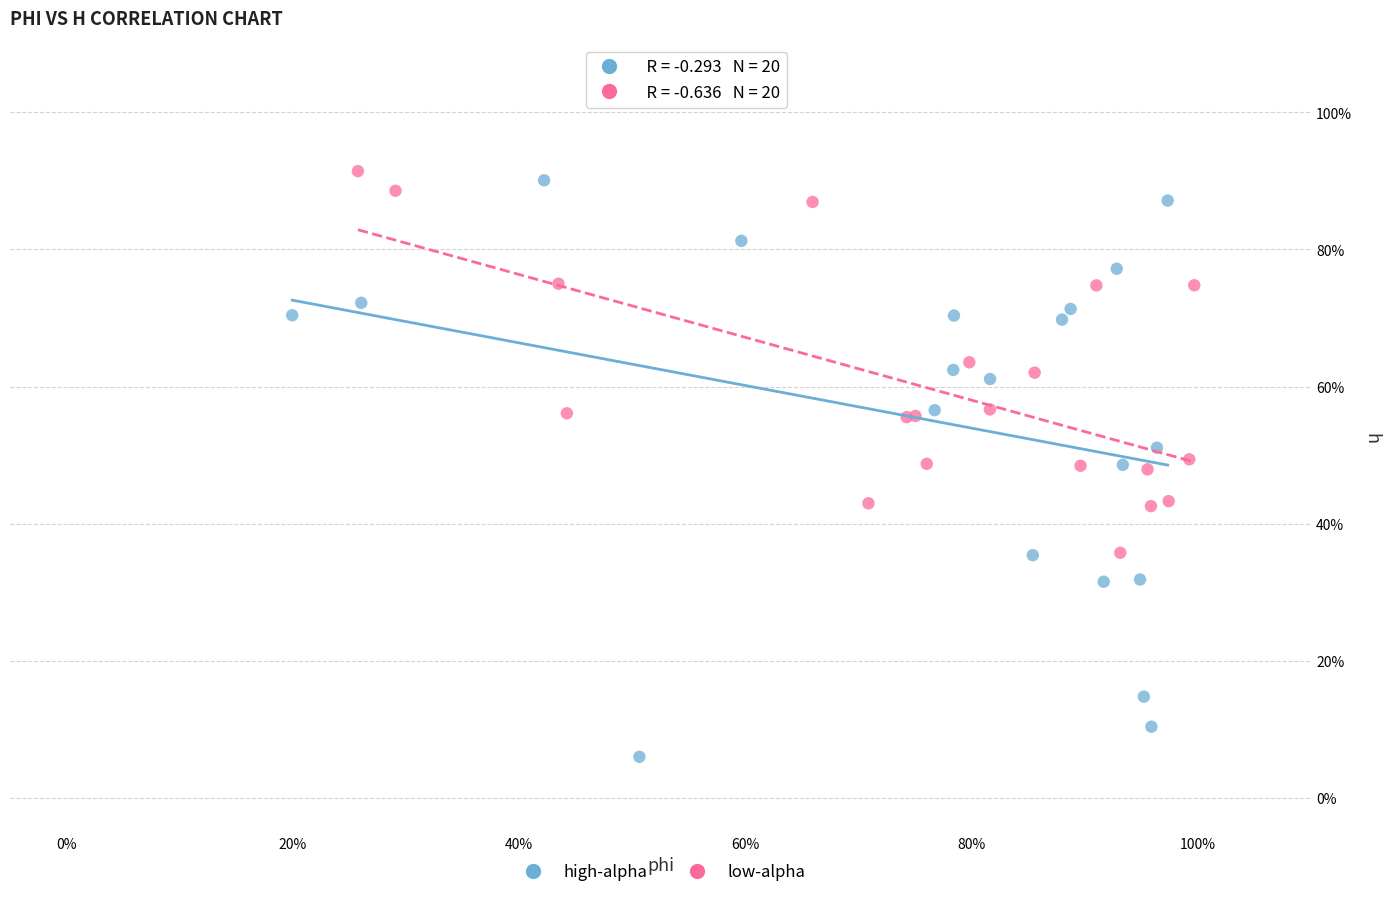

What are all the series names shown in the legend?

high-alpha, low-alpha